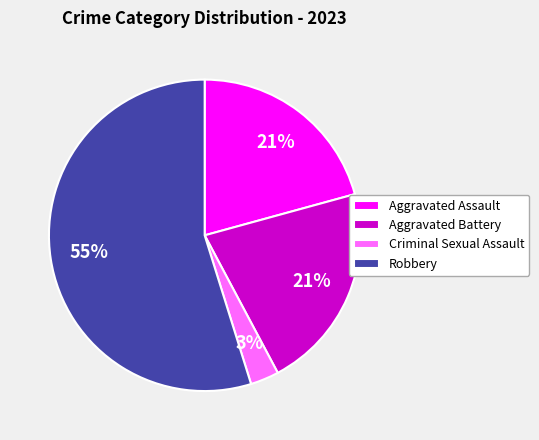

To the nearest percent, what is the difference between the largest and smallest slice percentages?

52%